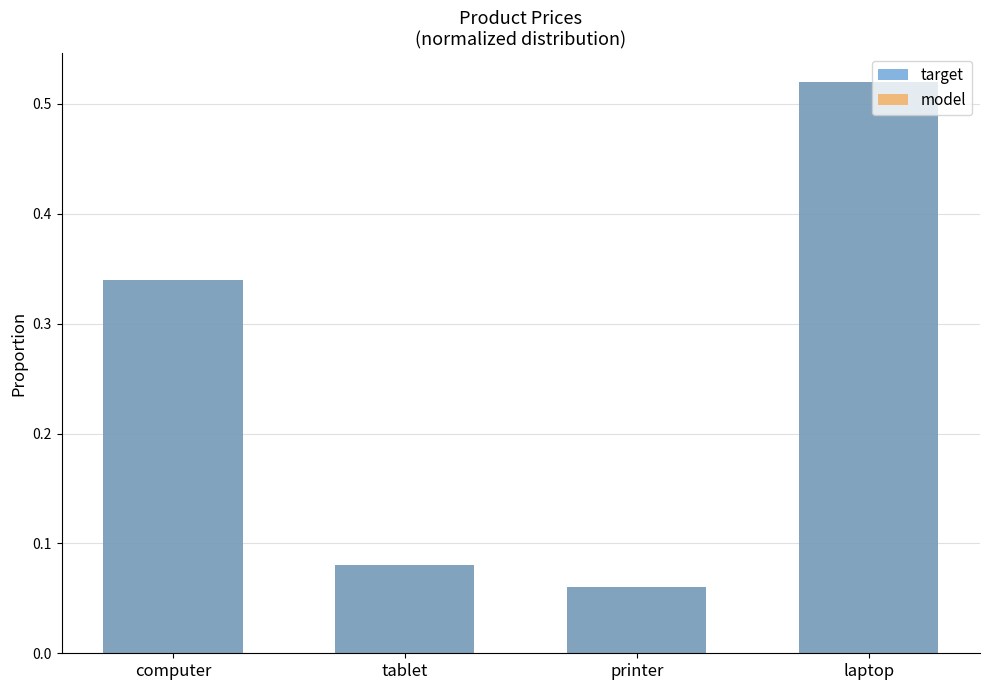

At which category does the chart reach its peak across all series?

laptop